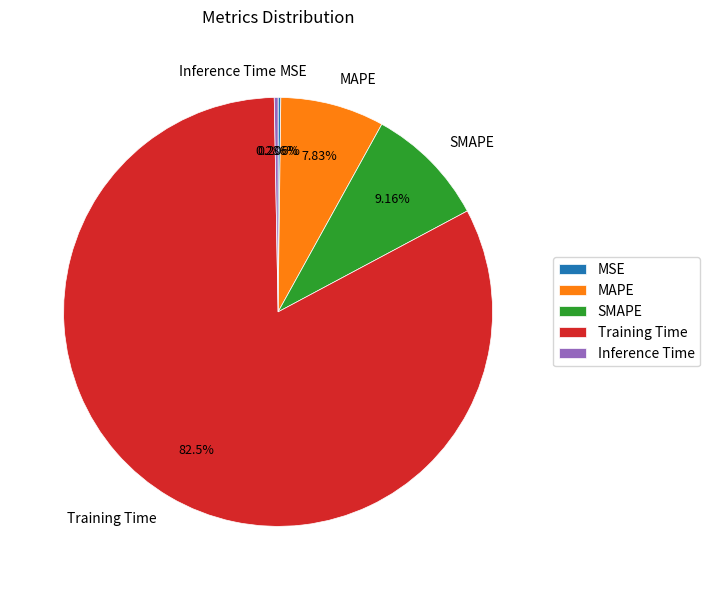

Which category has the biggest portion of the pie?

Training Time